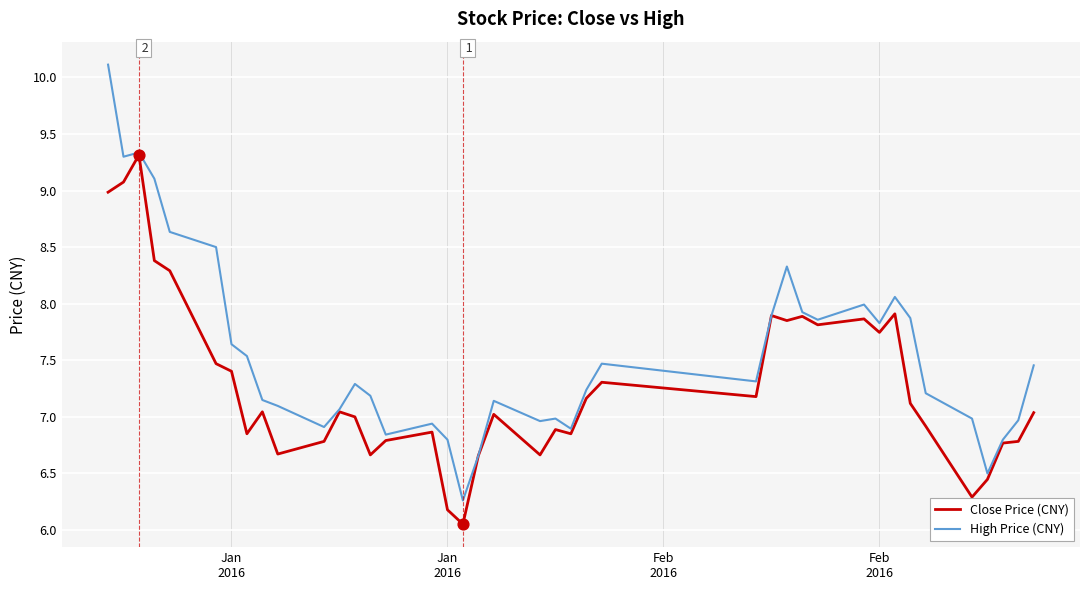

Which series has the largest total across all categories?

High Price (CNY)